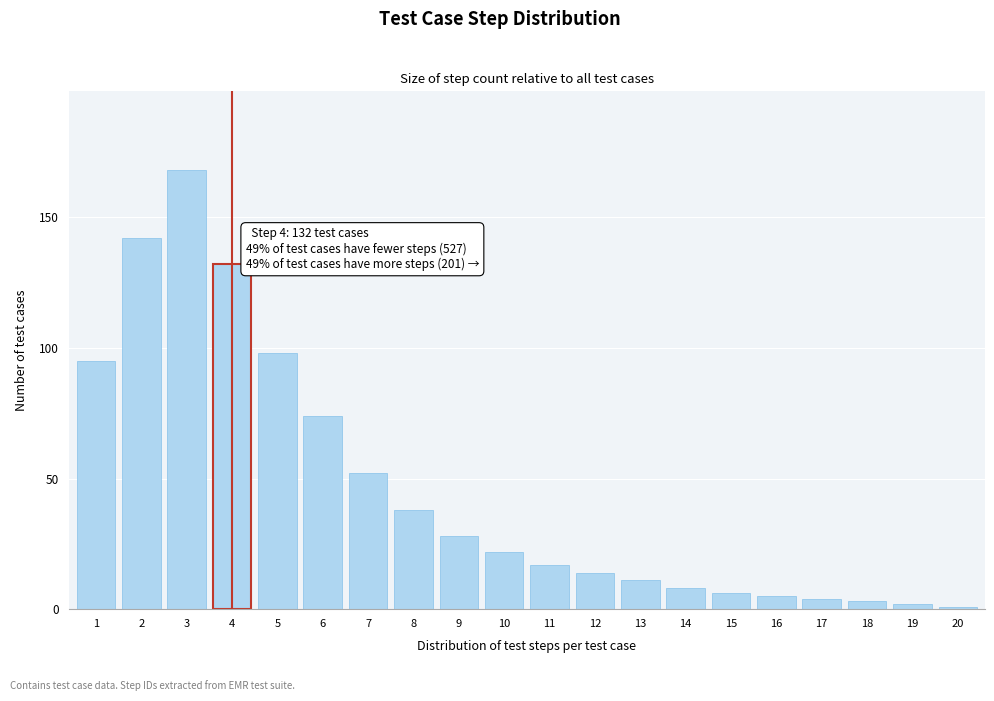

Reading left to right, extract all data points from this chart.

1=95	2=142	3=168	4=132	5=98	6=74	7=52	8=38	9=28	10=22	11=17	12=14	13=11	14=8	15=6	16=5	17=4	18=3	19=2	20=1